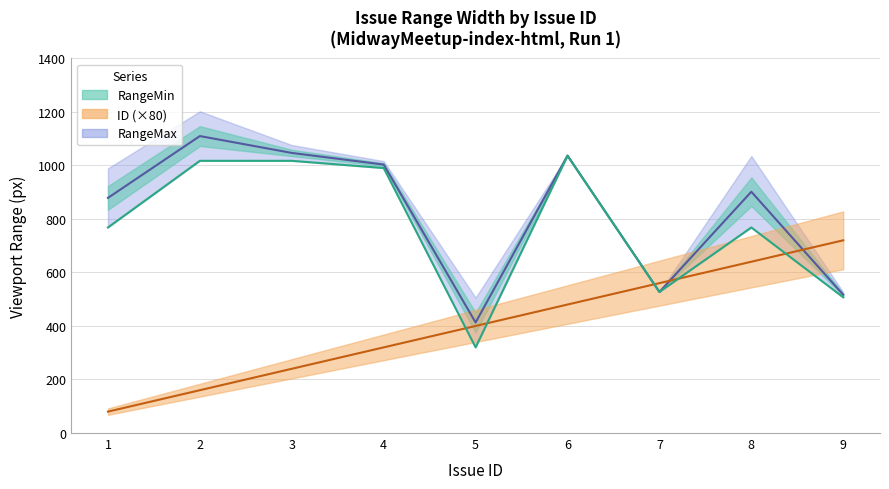

At which label does RangeMin first exceed 768?

2